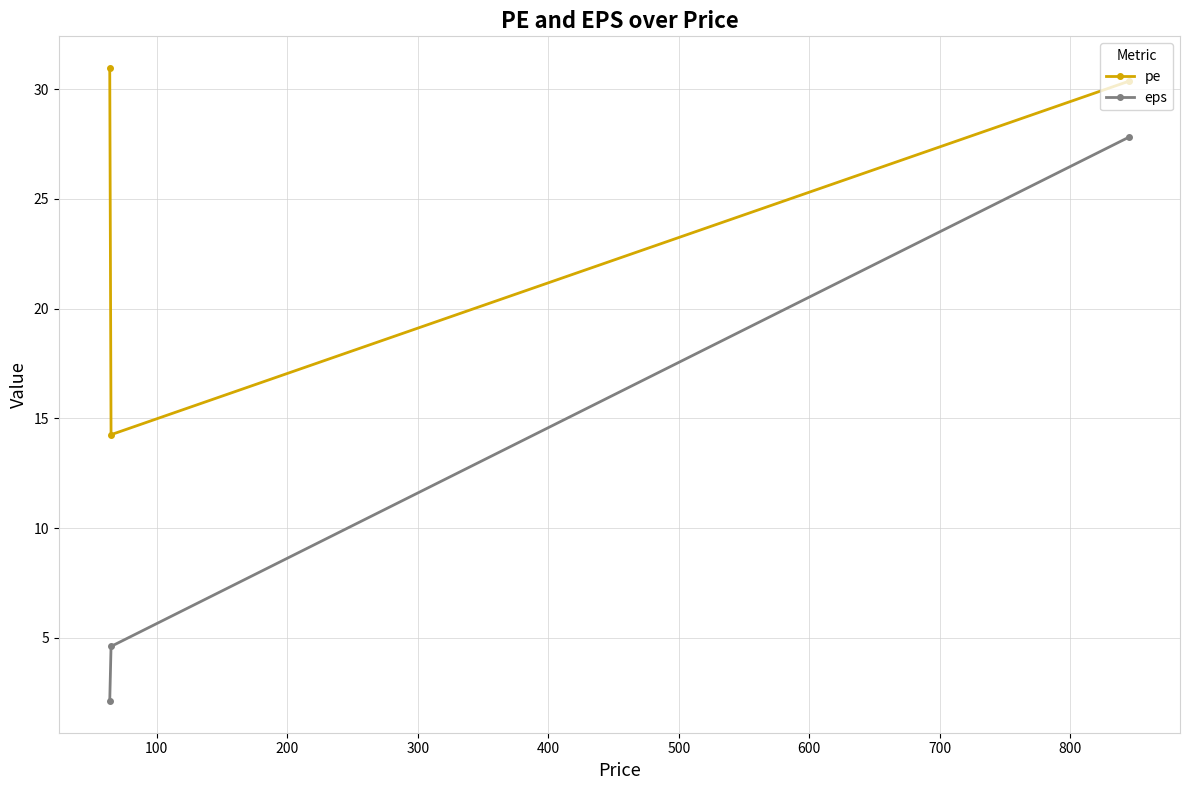

Which series has the largest total across all categories?

pe